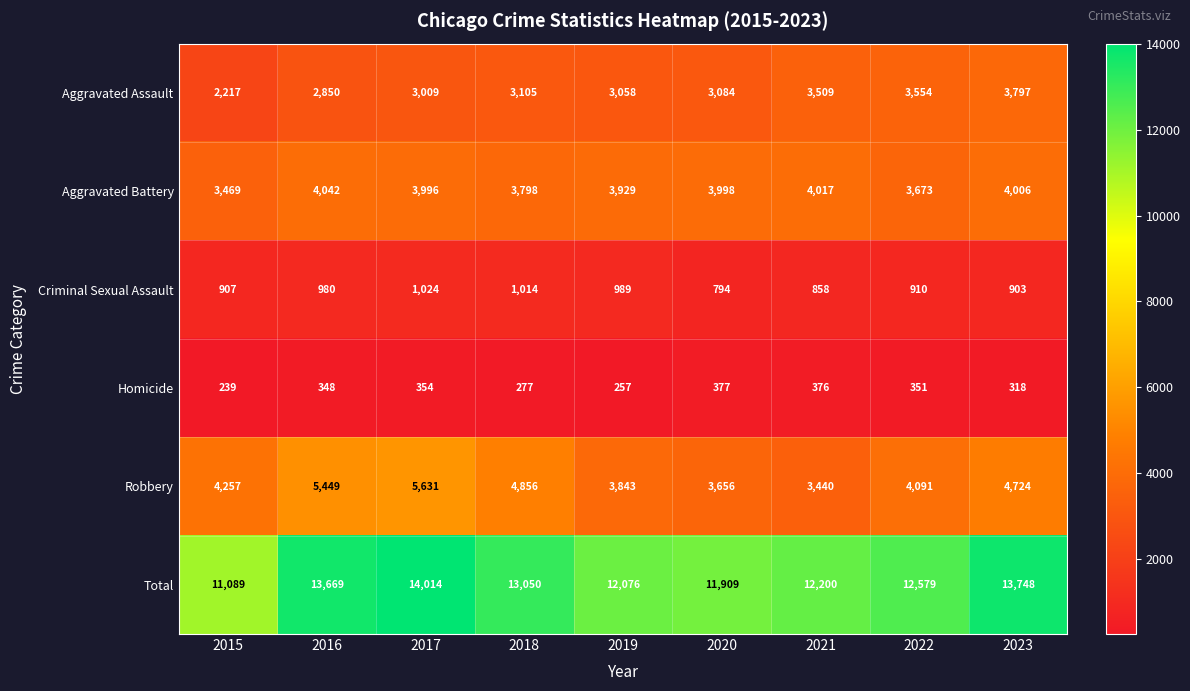

At how many categories does at least one series exceed 8362?

9